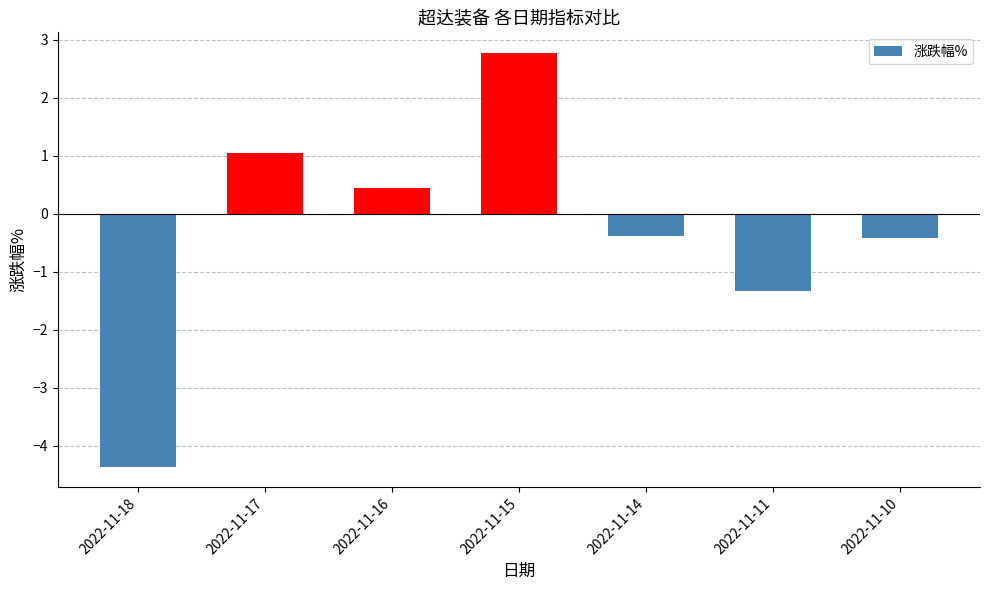

Reading left to right, extract all data points from this chart.

2022-11-18=-4.4	2022-11-17=1.1	2022-11-16=0.5	2022-11-15=2.8	2022-11-14=-0.4	2022-11-11=-1.3	2022-11-10=-0.4